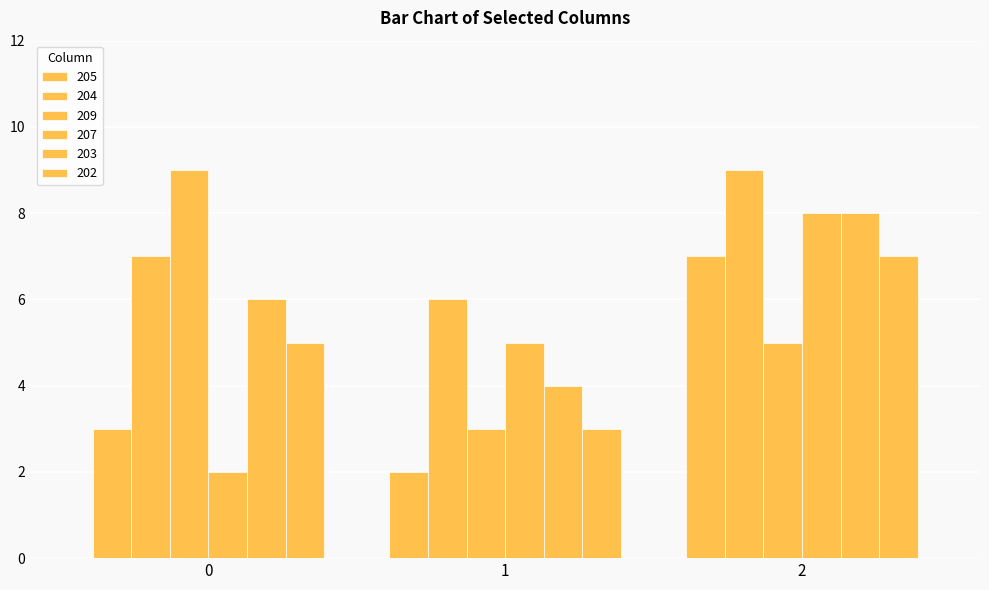

The 207 series shows 7 at 1. True or false?

False